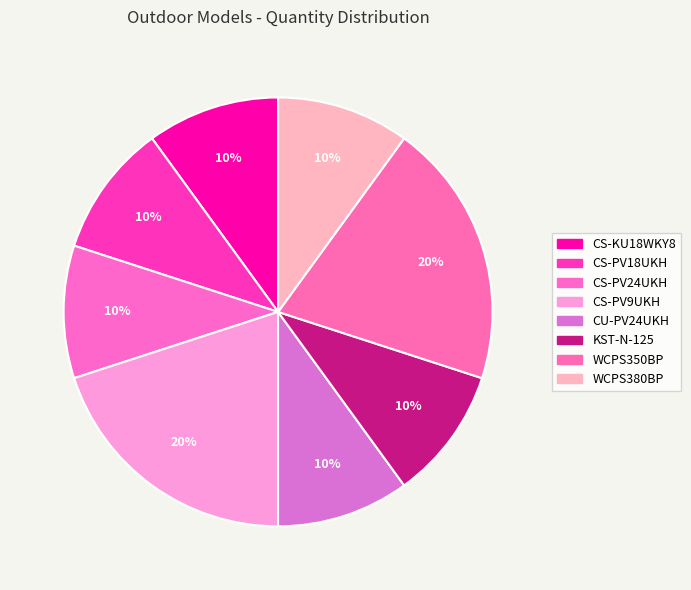

What is the ratio of the value at CS-PV24UKH to the value at CS-PV9UKH?

0.5